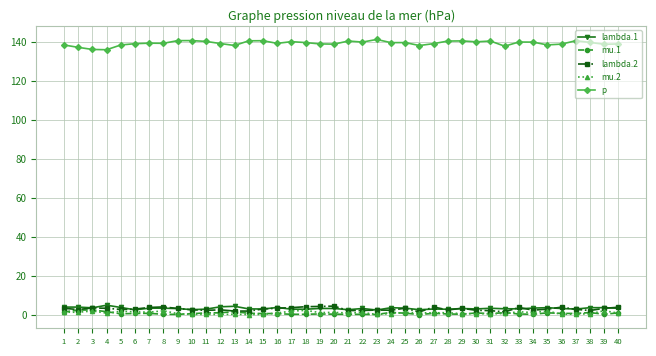

What is the greatest value displayed?

141.2